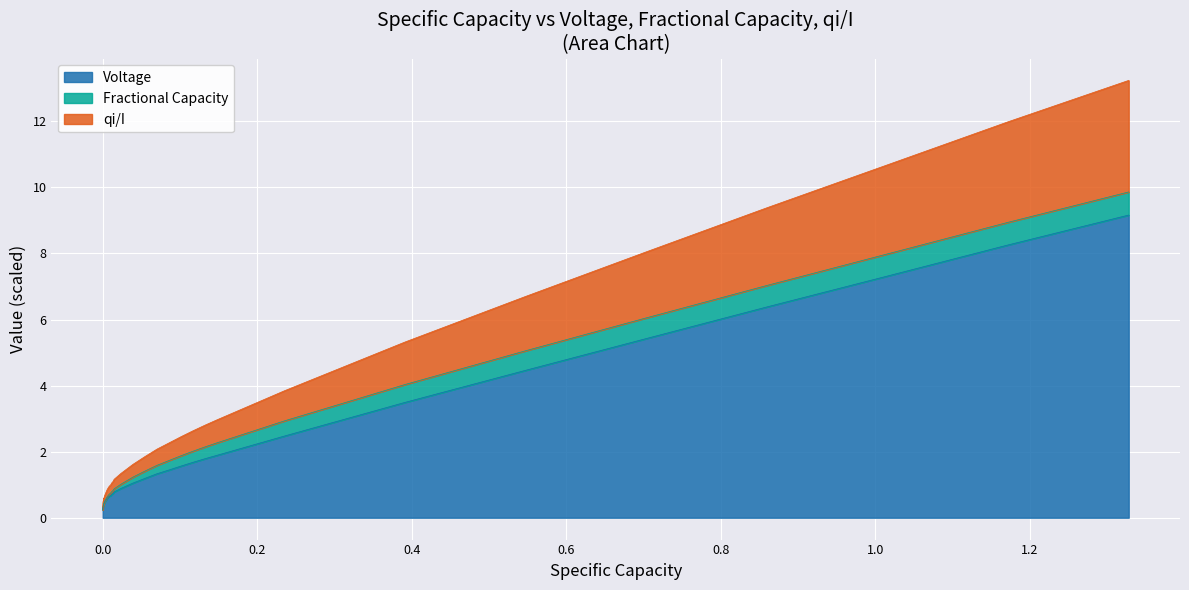

True or false: qi/I and Voltage intersect in this chart.

False